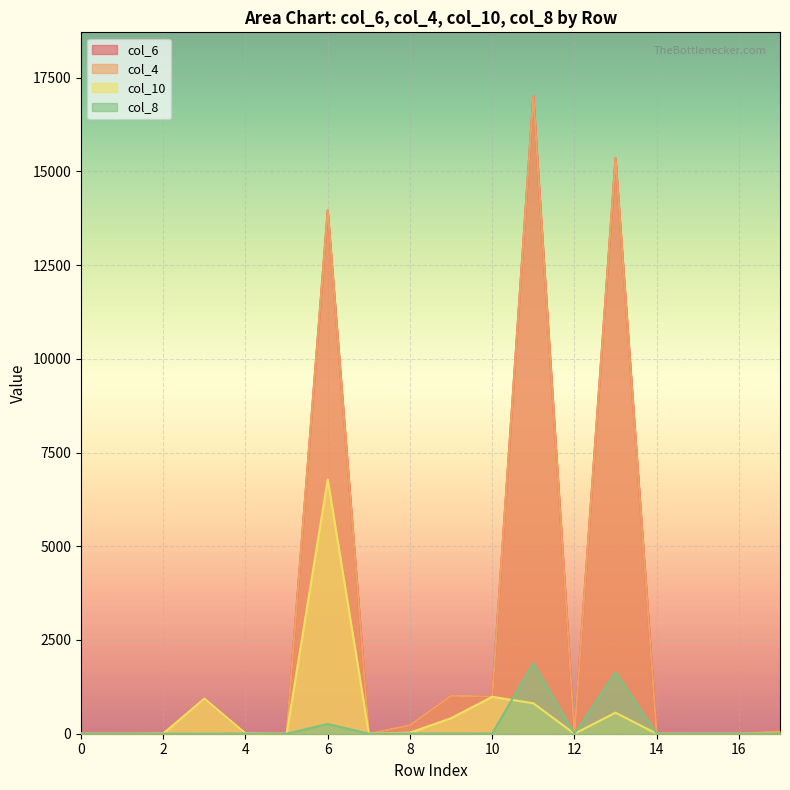

What are all the series names shown in the legend?

col_6, col_4, col_10, col_8